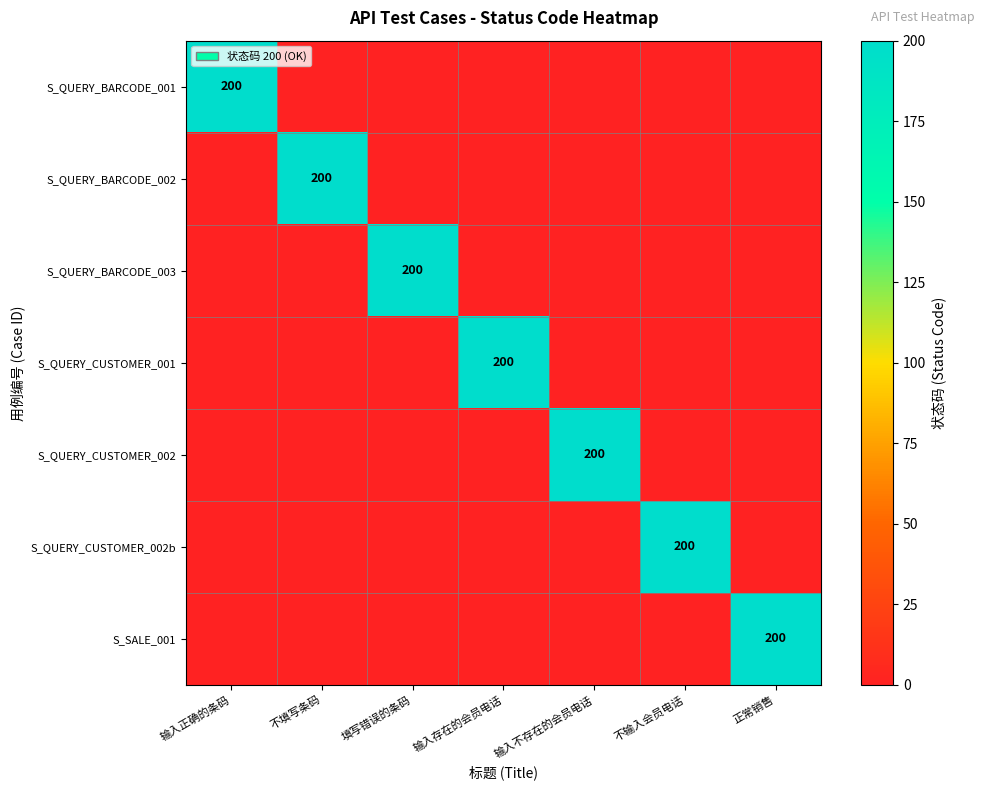

Is it true that S_SALE_001 equals 315 at 正常销售?

False